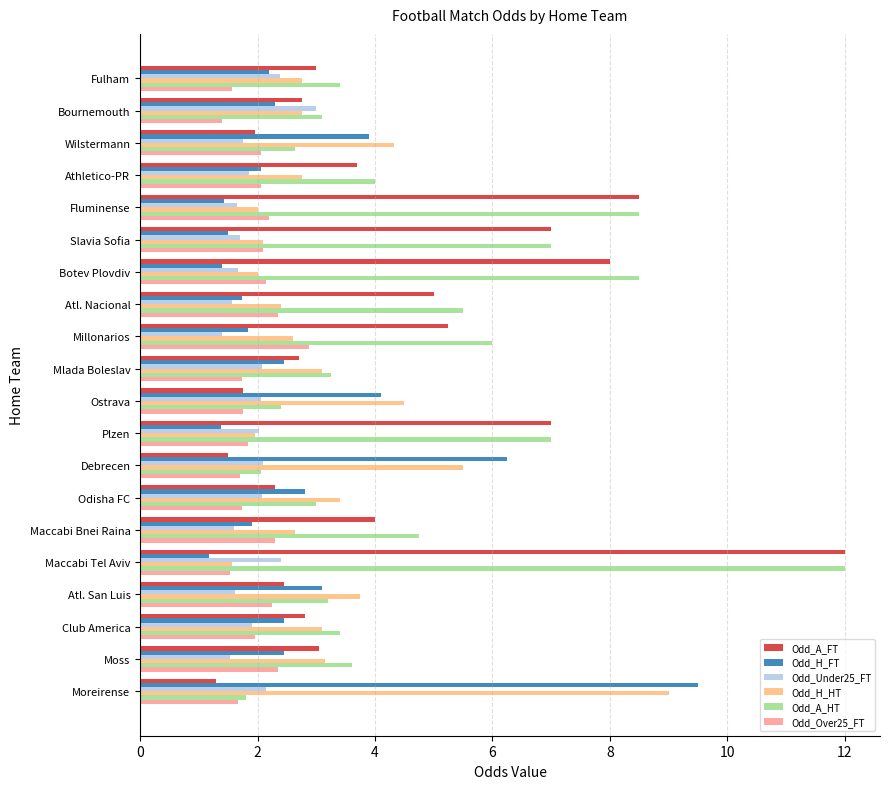

True or false: Odd_H_FT has a value of 3.9 at Wilstermann.

True